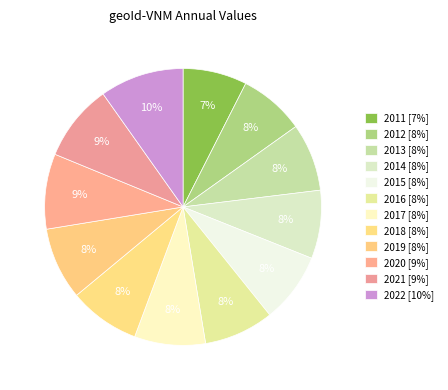

Is 2018 the majority of the pie?

No